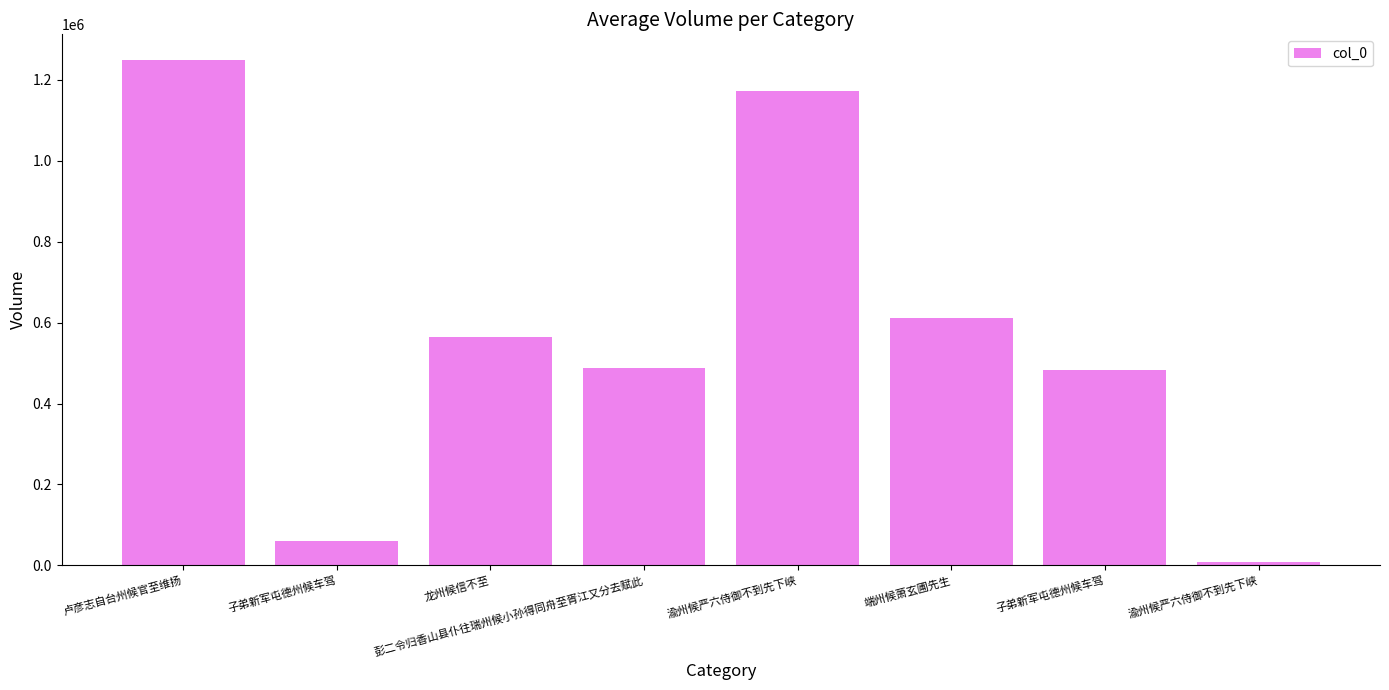

List the labels in order of value, smallest first.

渝州候严六侍御不到先下峡, 子弟新军屯德州候车驾, 子弟新军屯德州候车驾, 彭二令归香山县仆往瑞州候小孙得同舟至胥江又分去赋此, 龙州候信不至, 端州候萧玄圃先生, 渝州候严六侍御不到先下峡, 卢彦志自台州候官至维扬